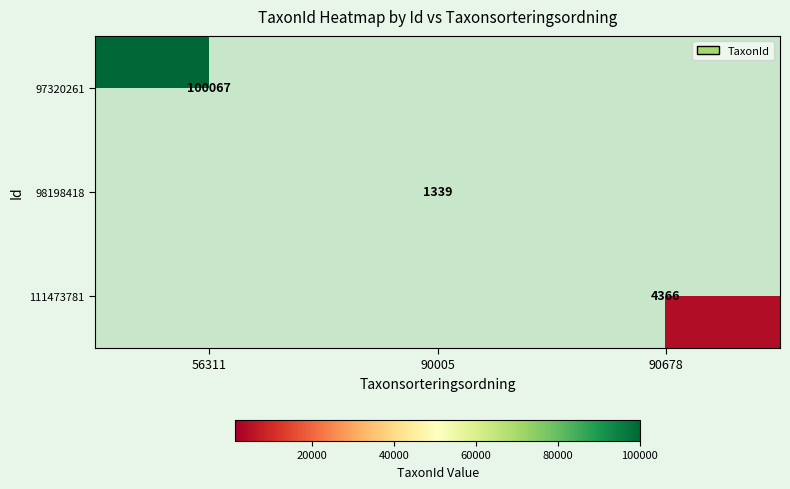

How many data points does each series have?

3